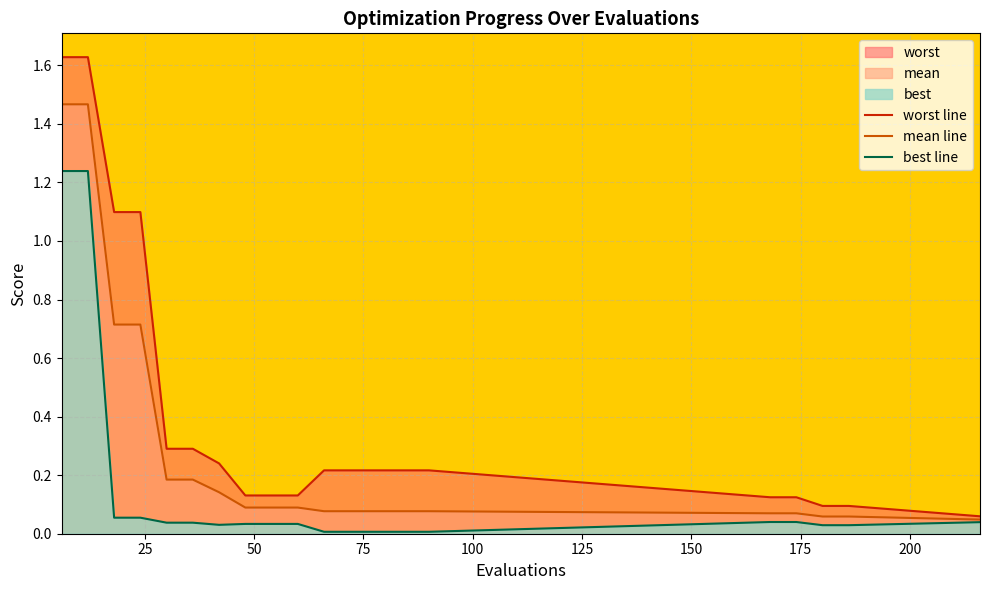

Which series has the largest total across all categories?

worst line